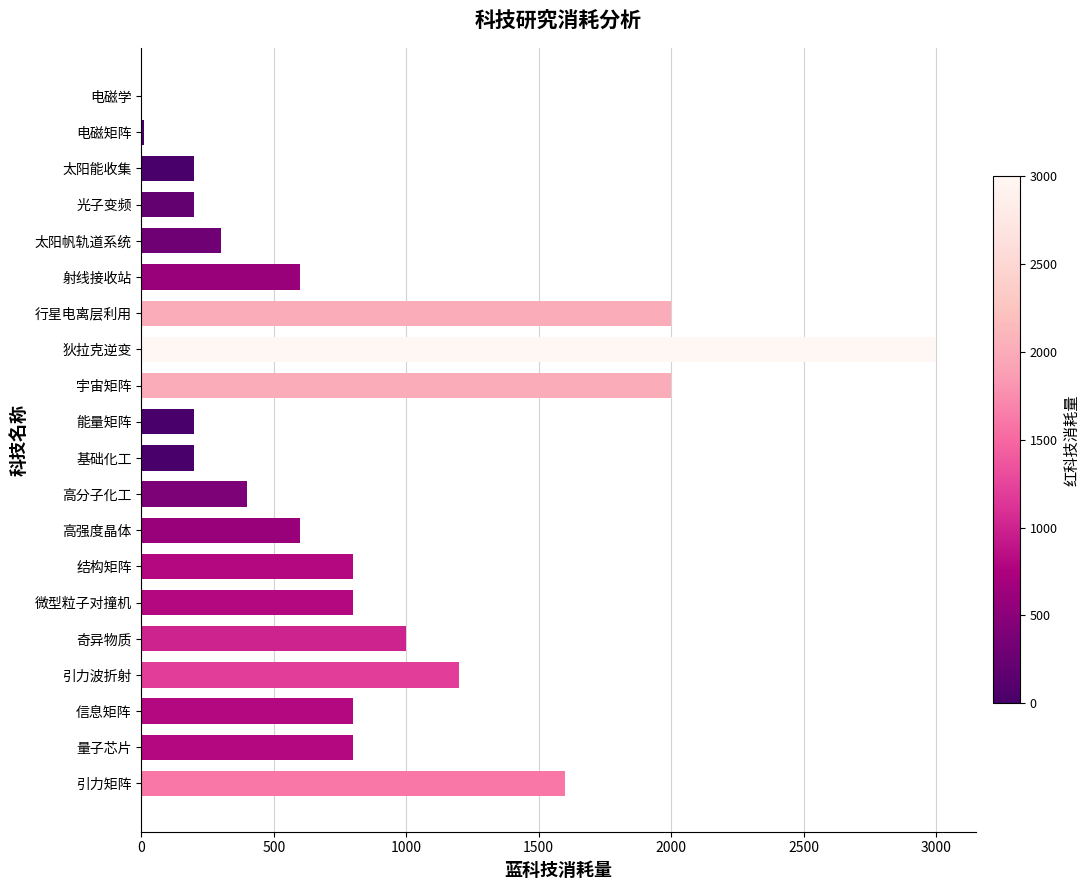

What value does the data have at 太阳能收集?

200